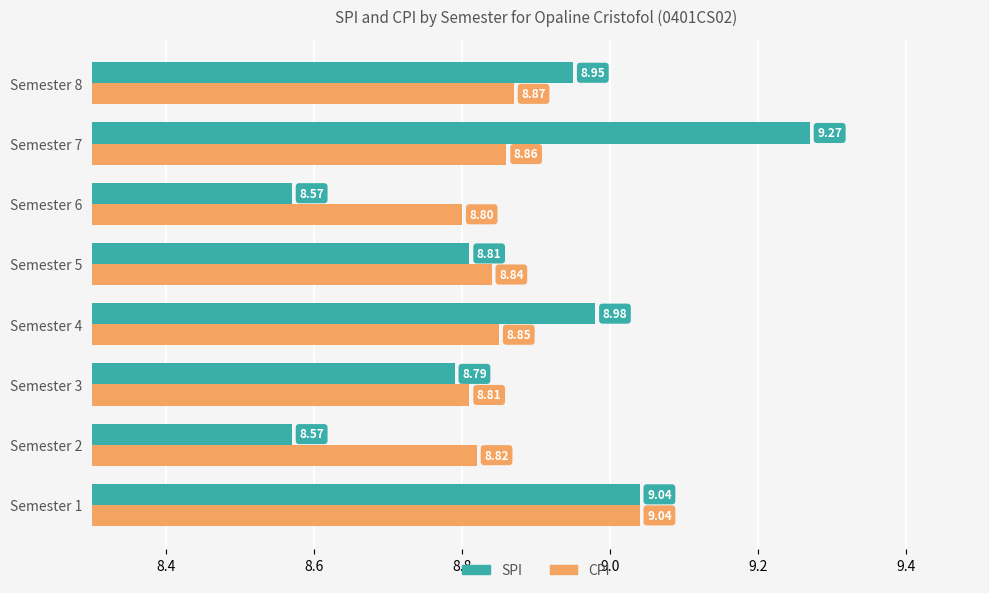

How many data points does each series have?

8